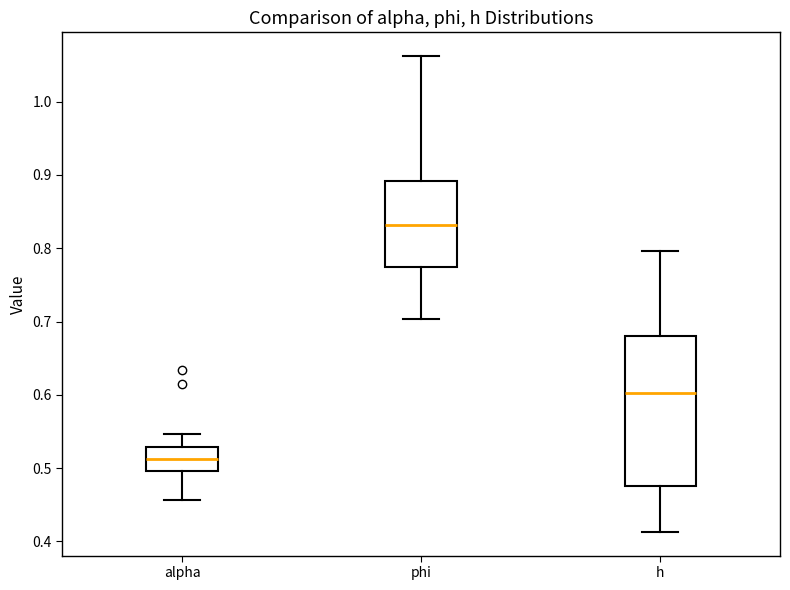

Where does the lower whisker of the box for phi end on the y-axis? The values are not printed on the chart, so give them approximately, as read against the axis.

0.70